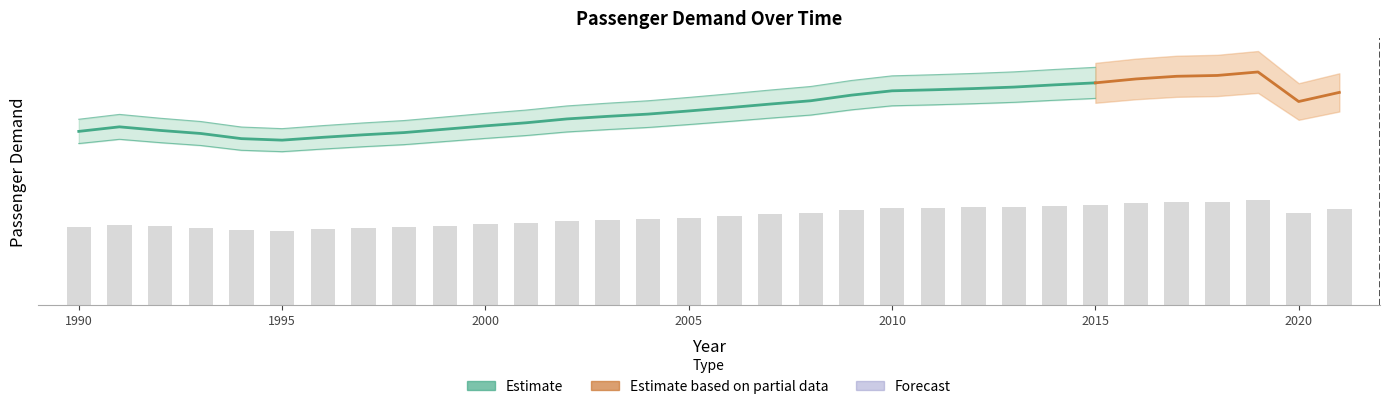

What is the difference between the values at 2006 and 2021?

3515.7